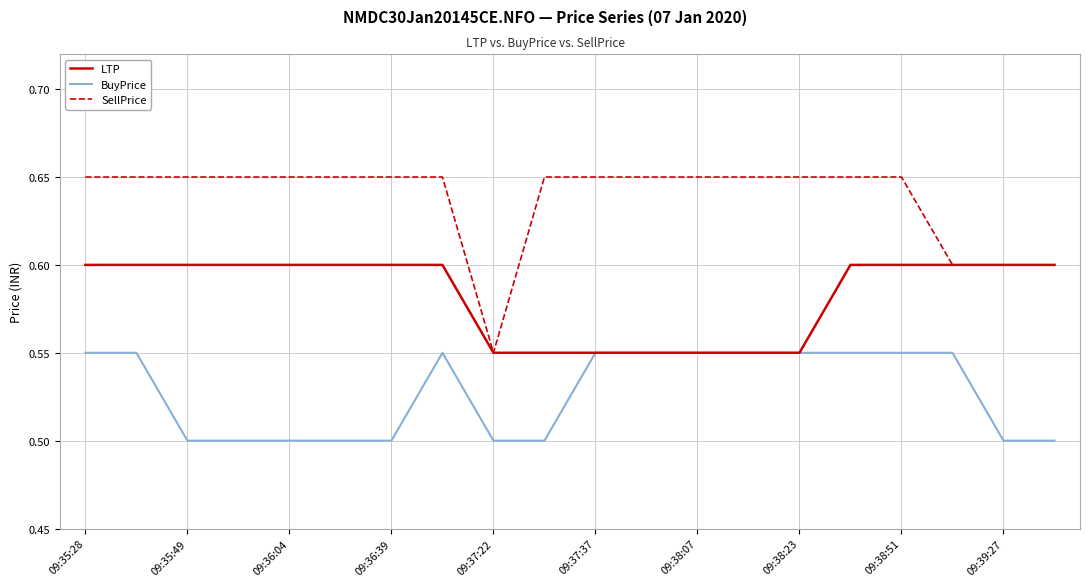

Which series has the largest range (max minus min)?

SellPrice